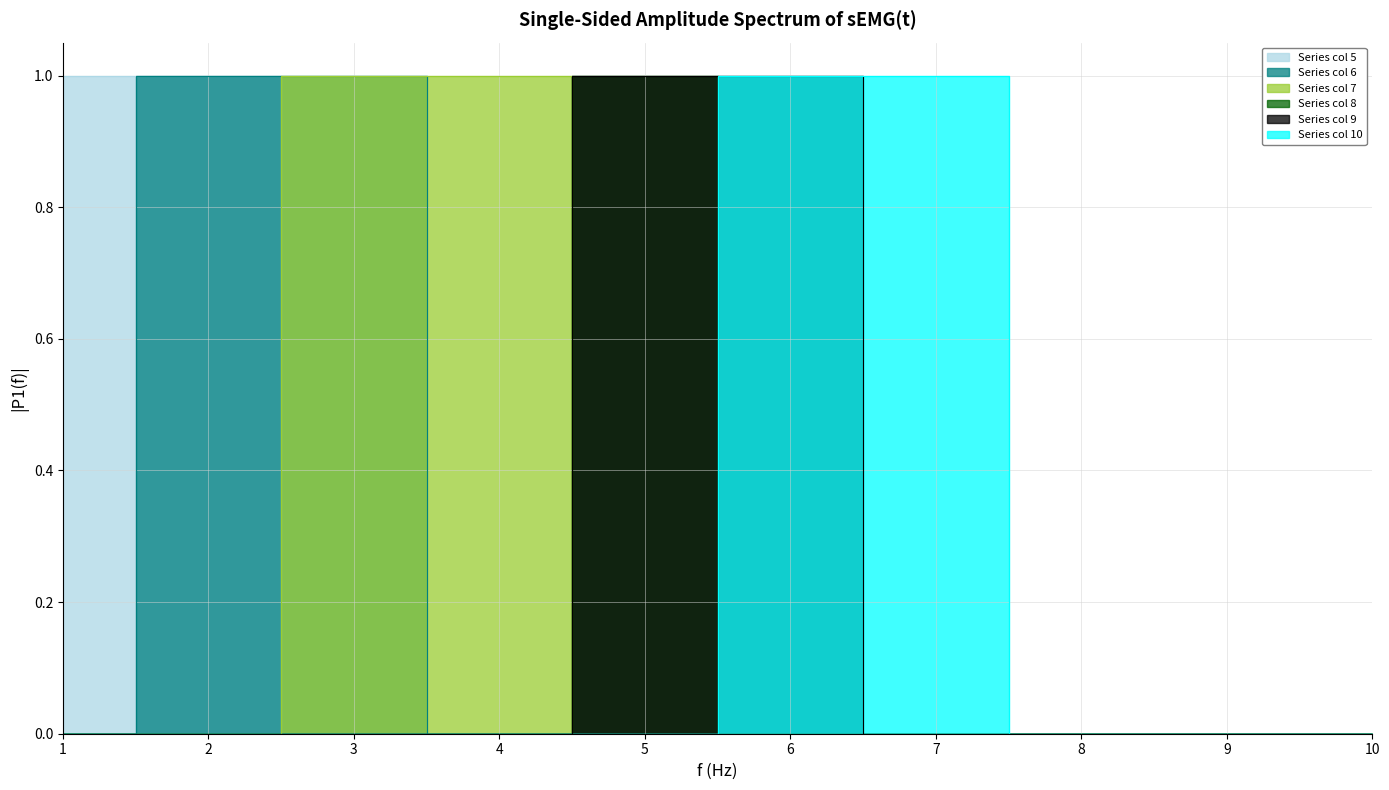

Which series has the largest total across all categories?

5